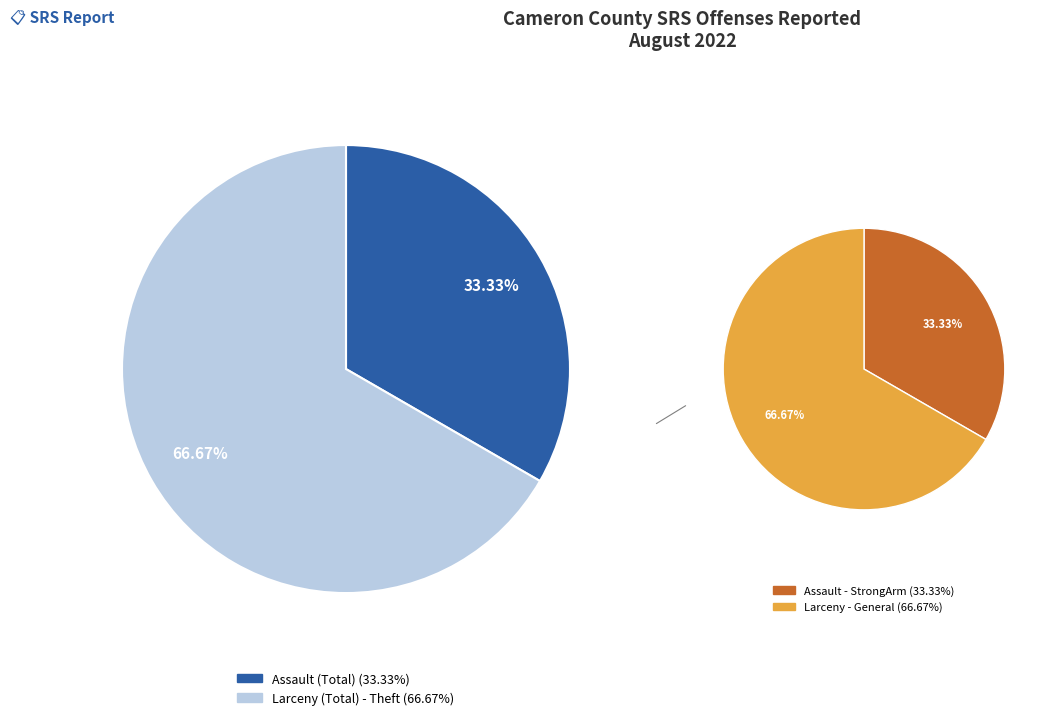

Is there a majority slice in this chart?

Yes